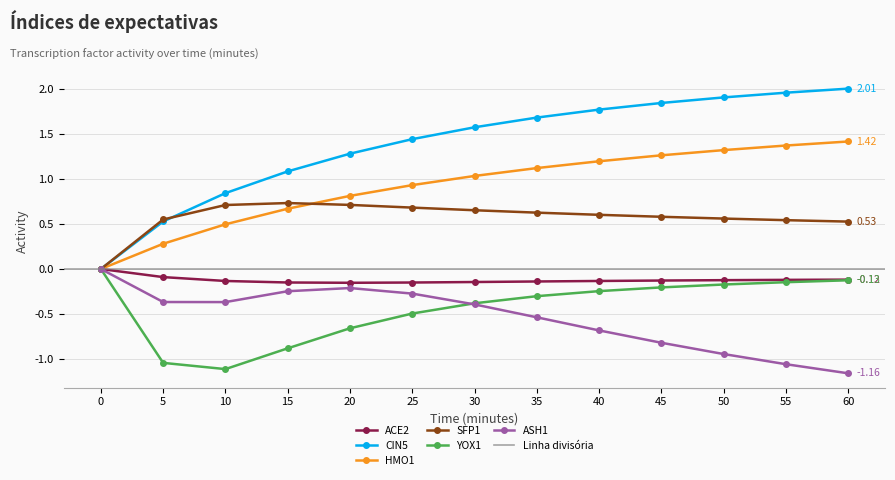

True or false: CIN5 has more than 2 points higher than both neighbors.

False